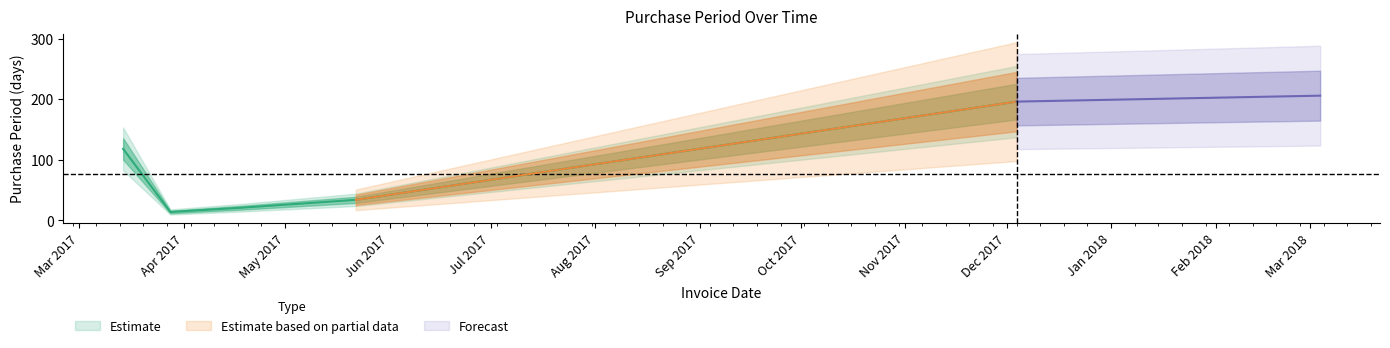

Is it true that the value at 2017-03-14 is 158?

False